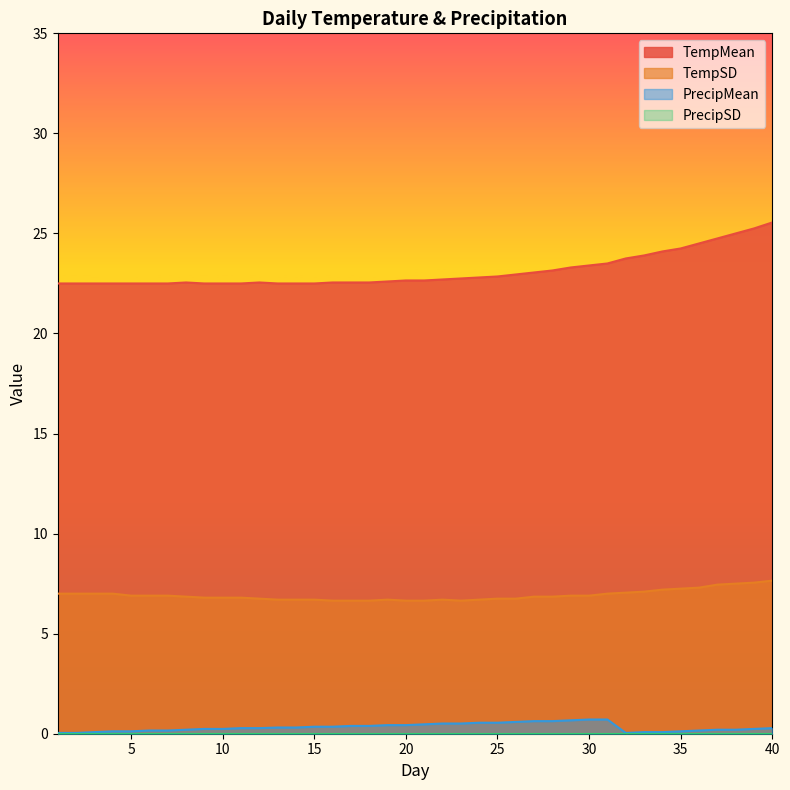

True or false: TempMean and PrecipMean cross at least once.

False